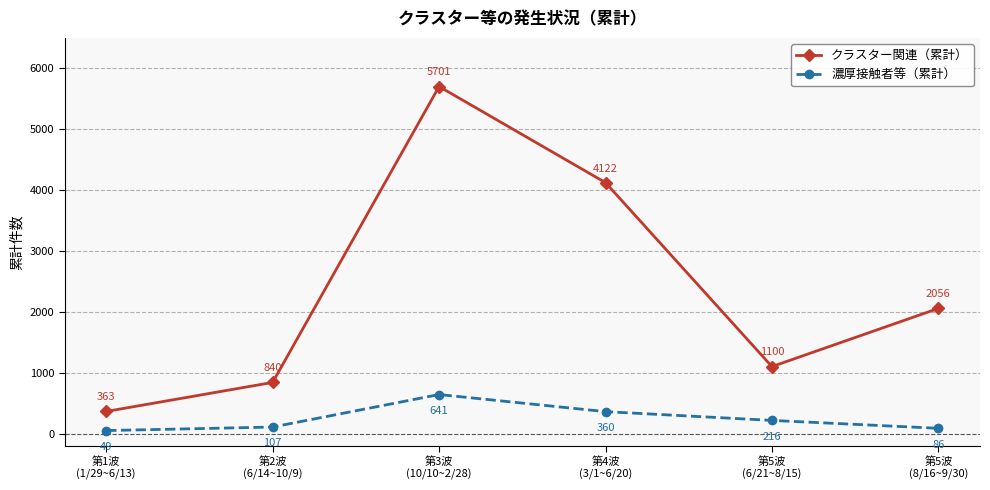

At which label does クラスター関連（累計） first exceed 2056?

第3波
(10/10~2/28)